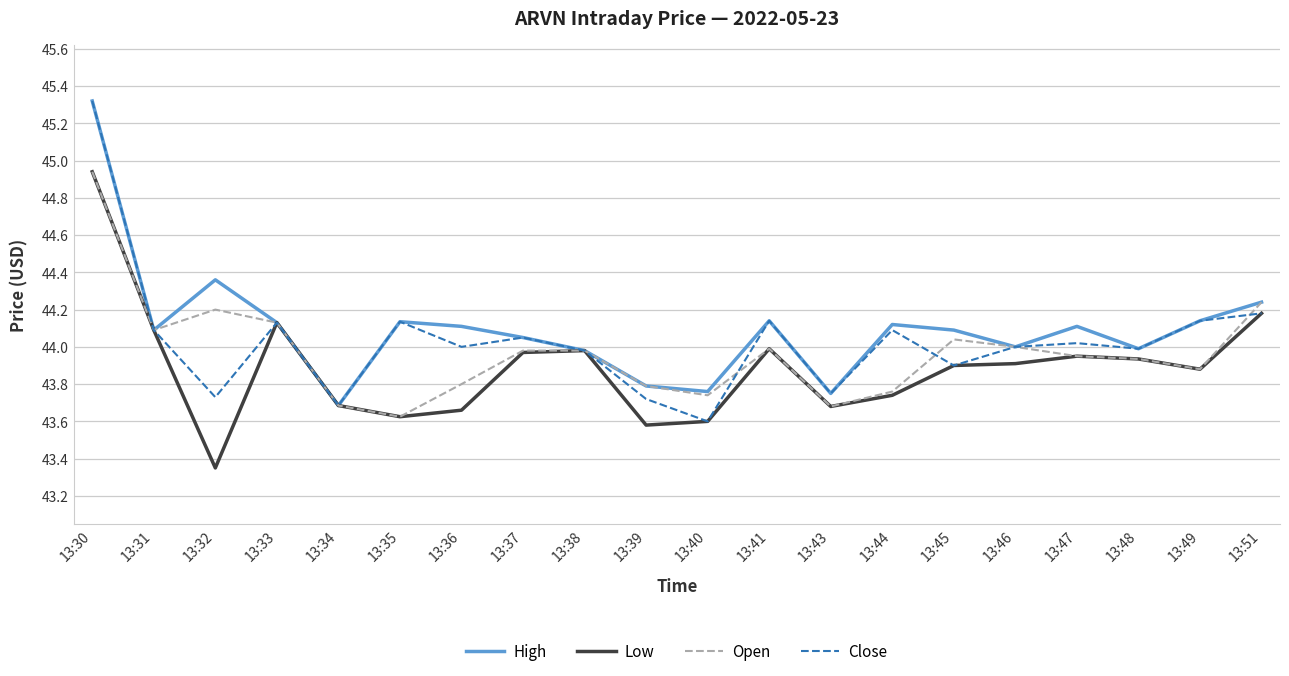

True or false: Open has a value of 17.7 at 13:35.

False